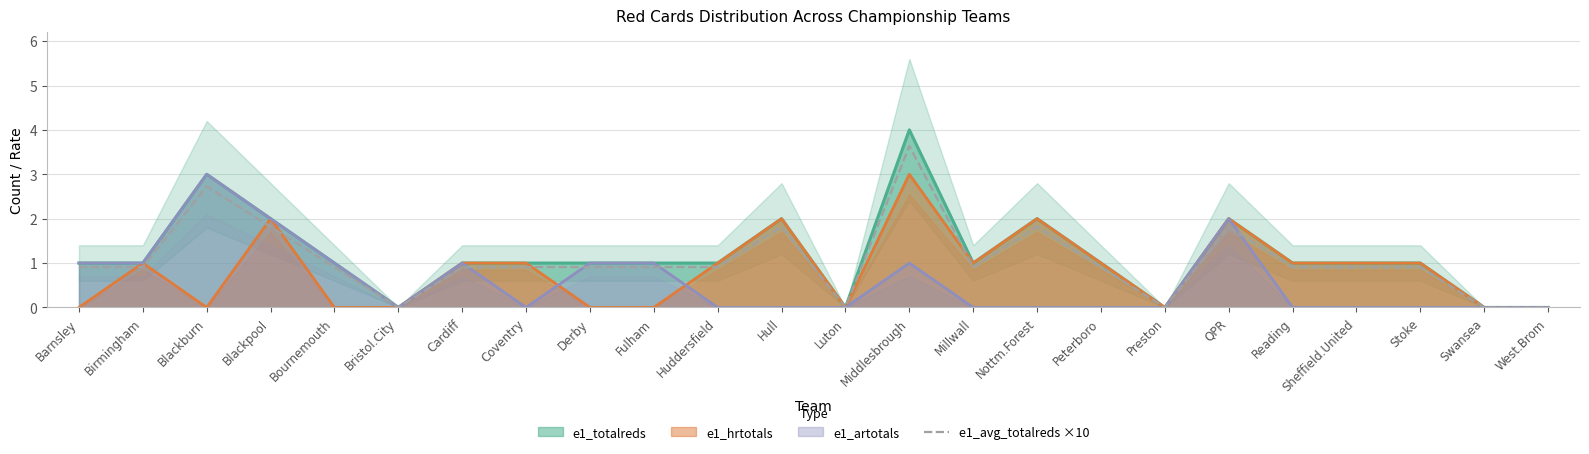

True or false: the data has more than 0 interior local peaks.

True